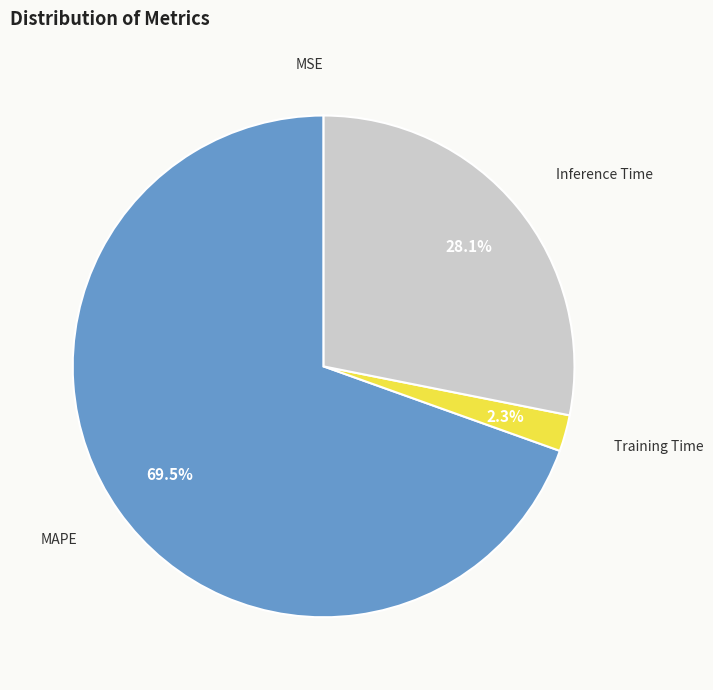

To the nearest percent, what is the average slice percentage?

25%